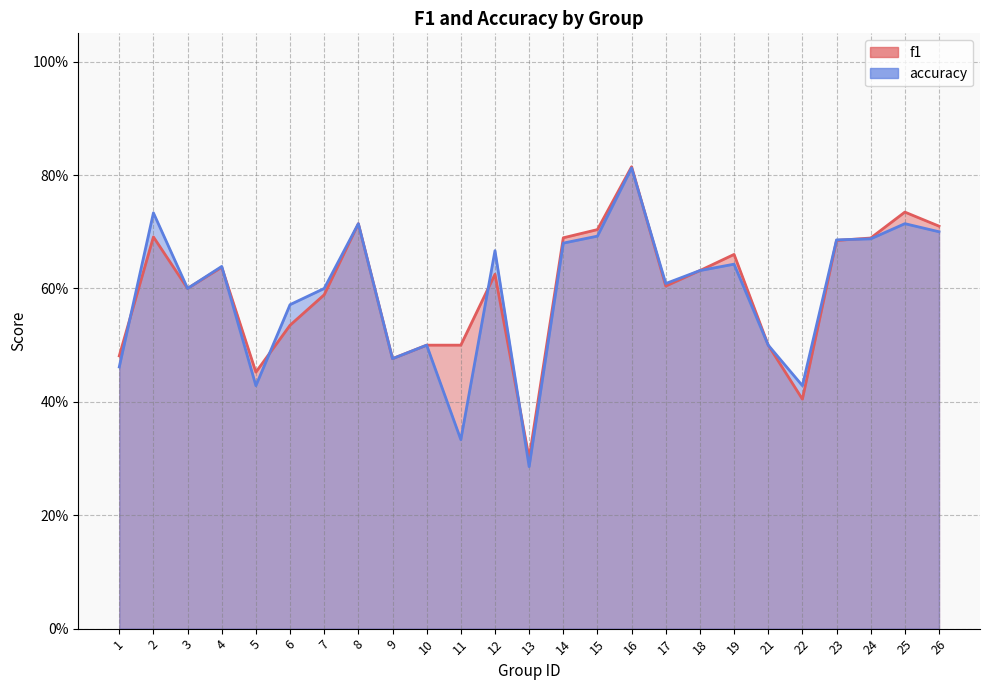

What is the difference between the second highest and minimum values in the f1 series?

0.4